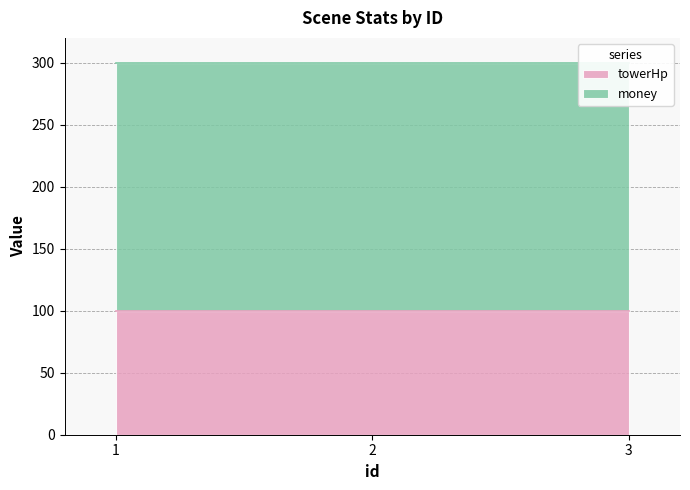

Does the chart display data point markers on the line(s)?

No